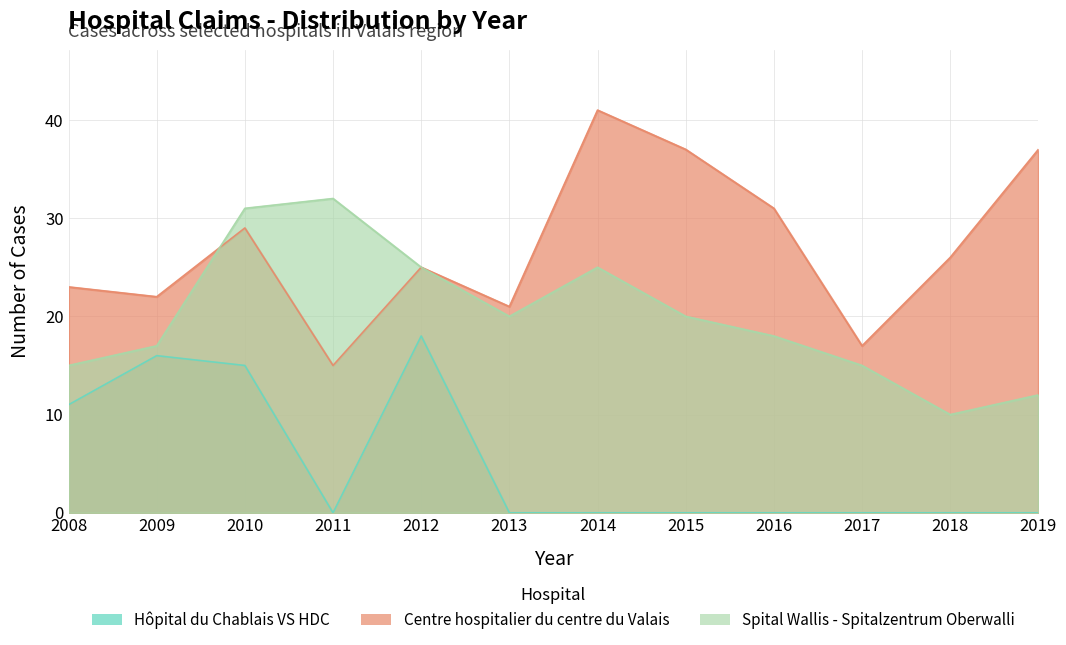

At how many categories does at least one series exceed 38?

1